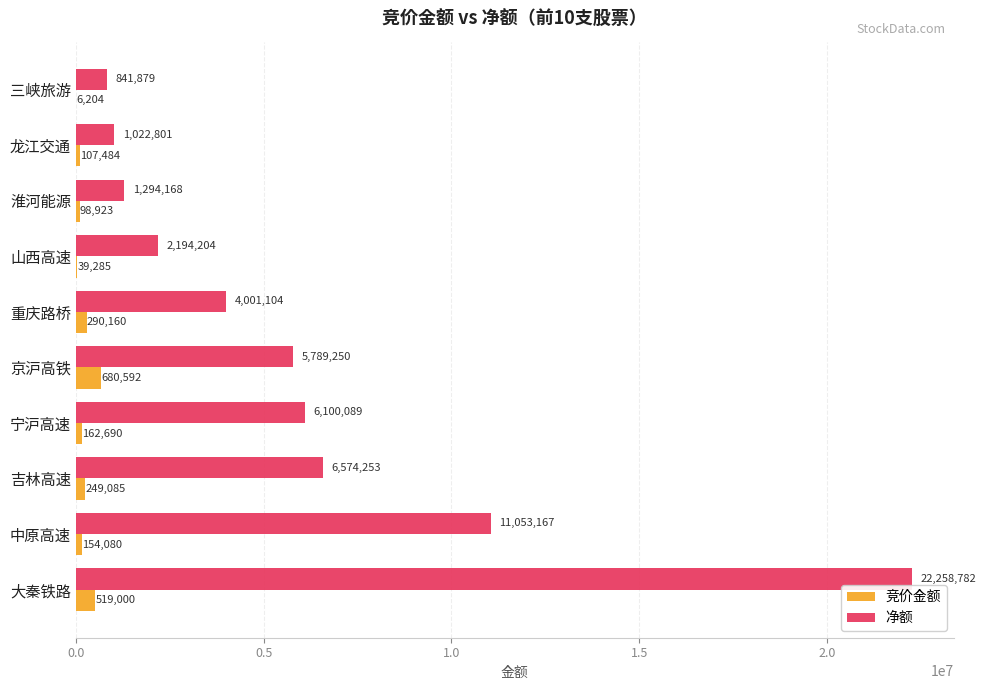

What is the sum of all 净额 values?

61129697